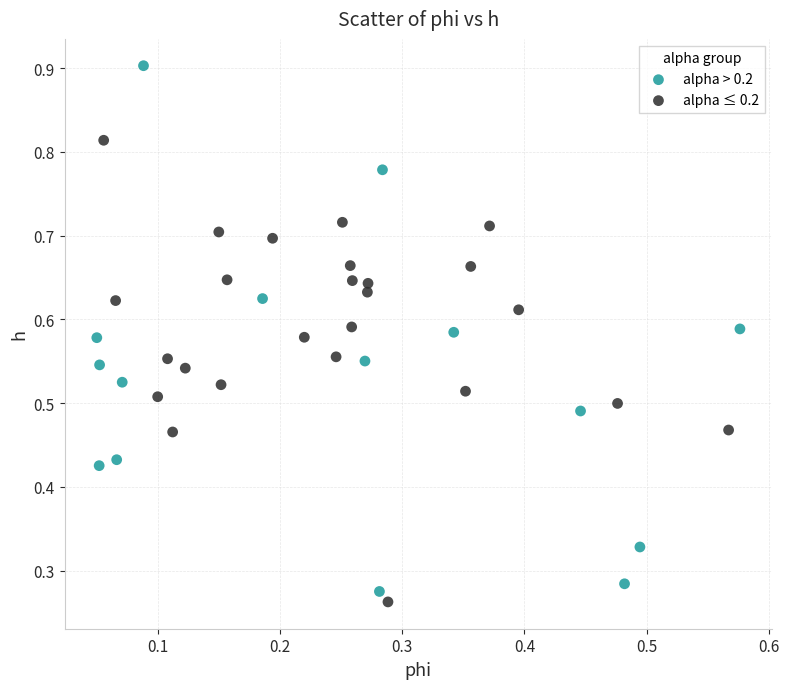

Which series reaches the minimum Y coordinate?

alpha ≤ 0.2